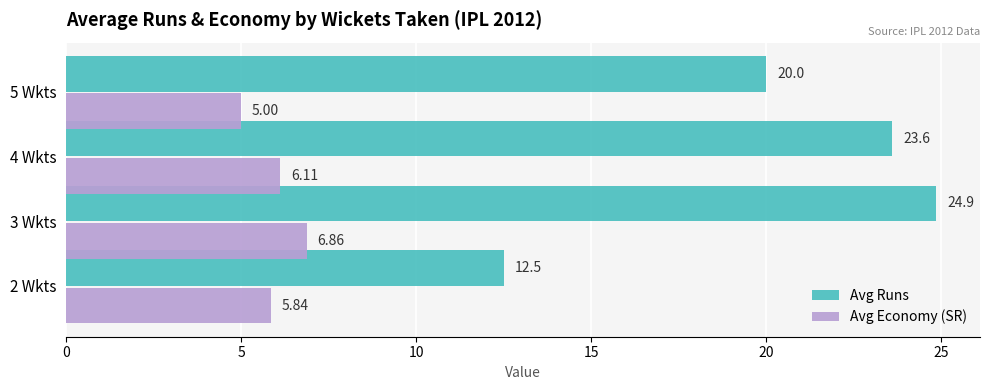

What is the lowest value of the Avg Runs series?

12.5